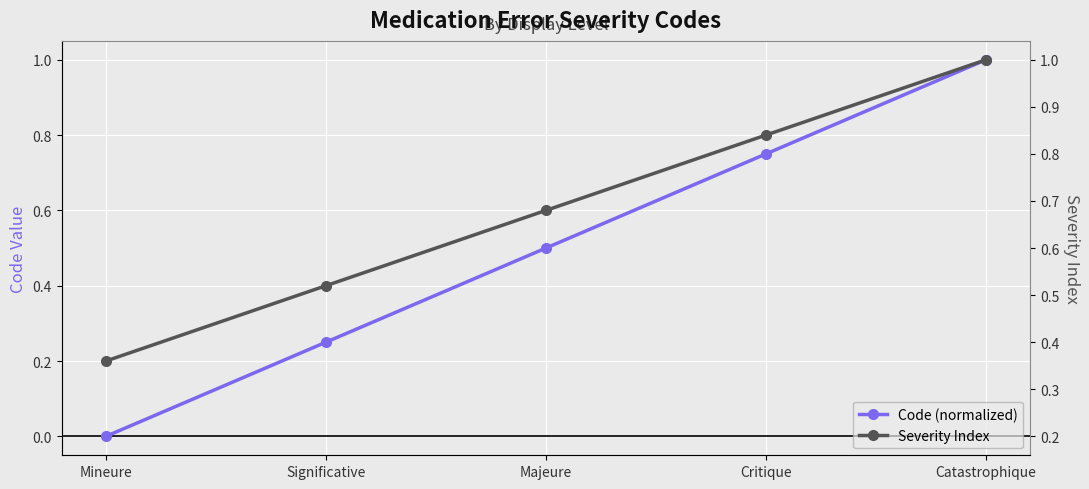

What is the spread (max minus min) of values at Significative?

0.2